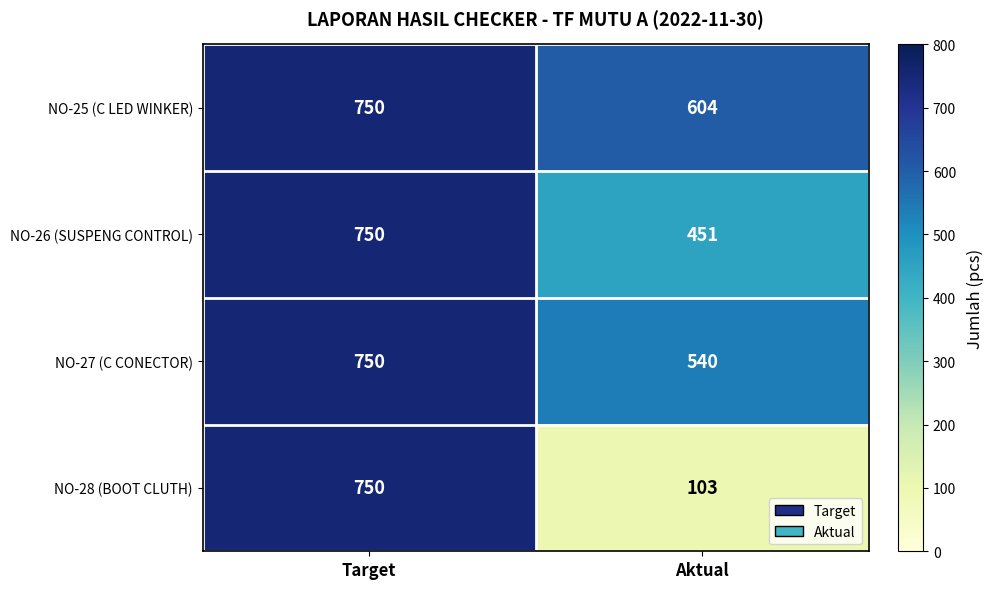

Which series has the largest total across all categories?

NO-25 (C LED WINKER)